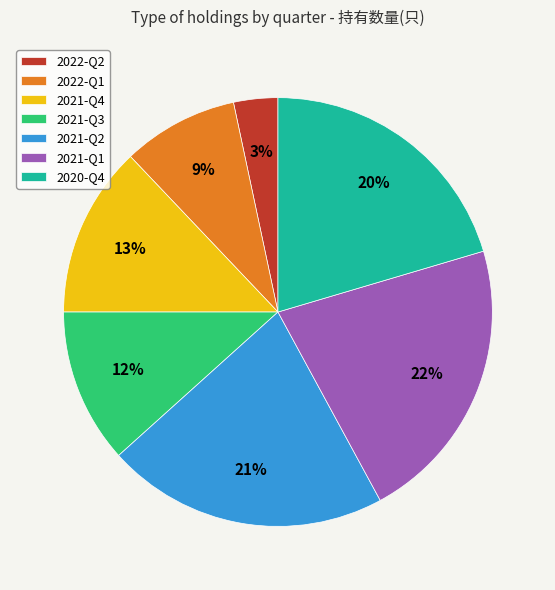

To the nearest percent, what portion does 2022-Q2 represent?

3%